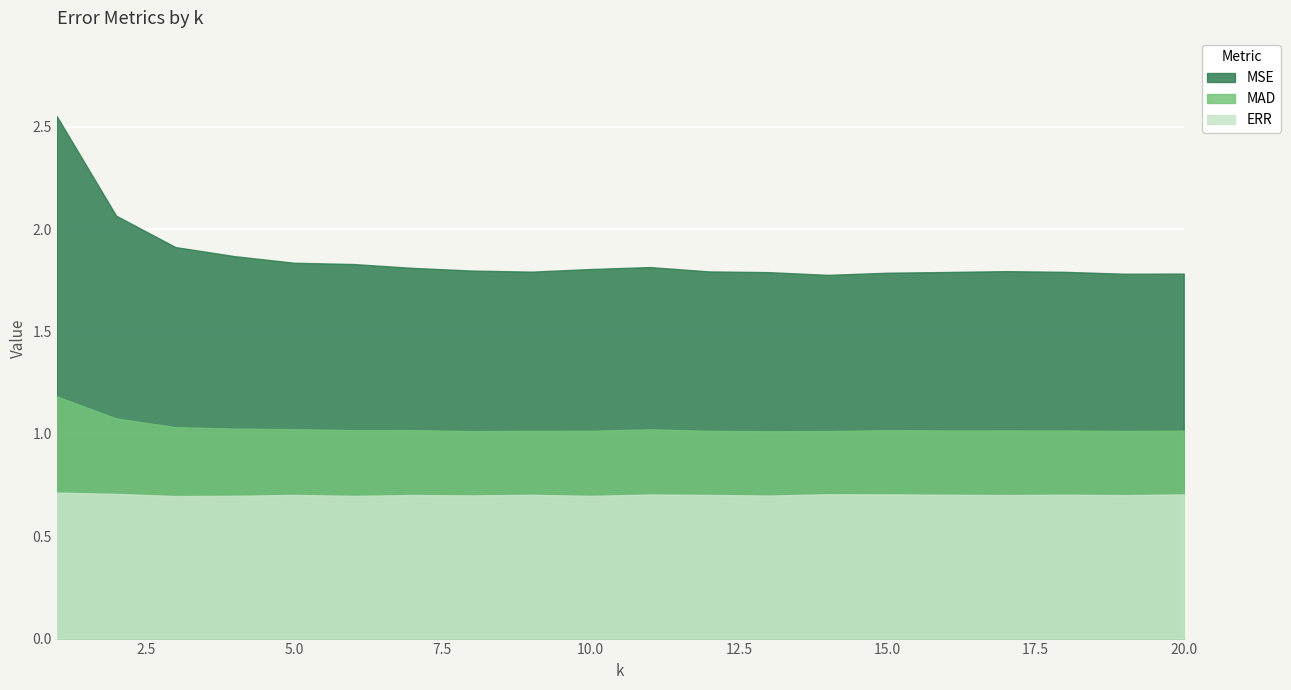

Which series has the largest total across all categories?

MSE